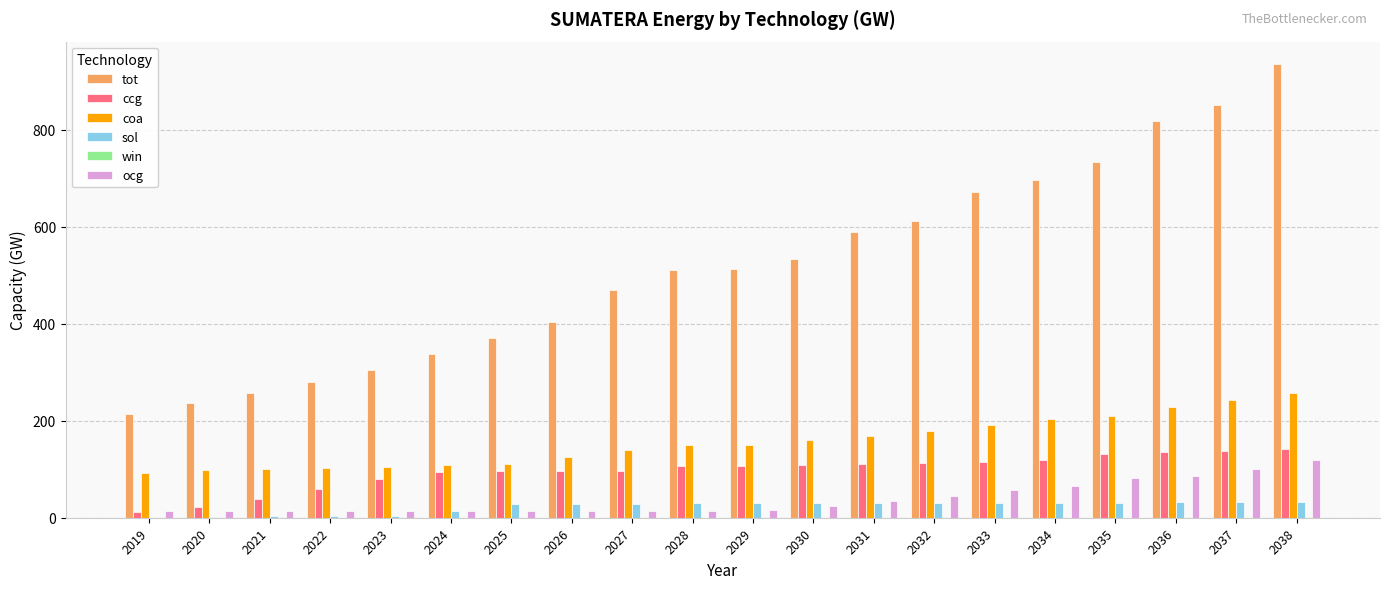

What is the sum of all sol values?

452.3